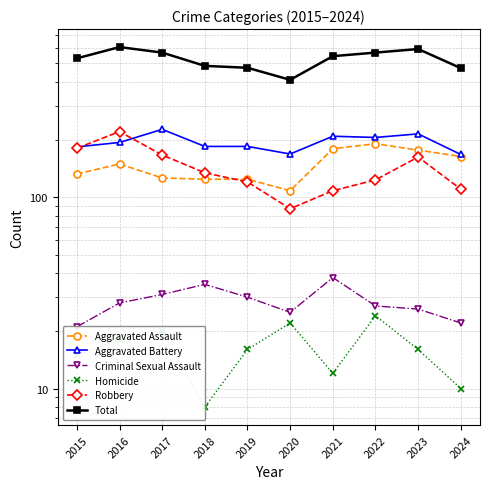

The Aggravated Assault series shows 149 at 2016. True or false?

True